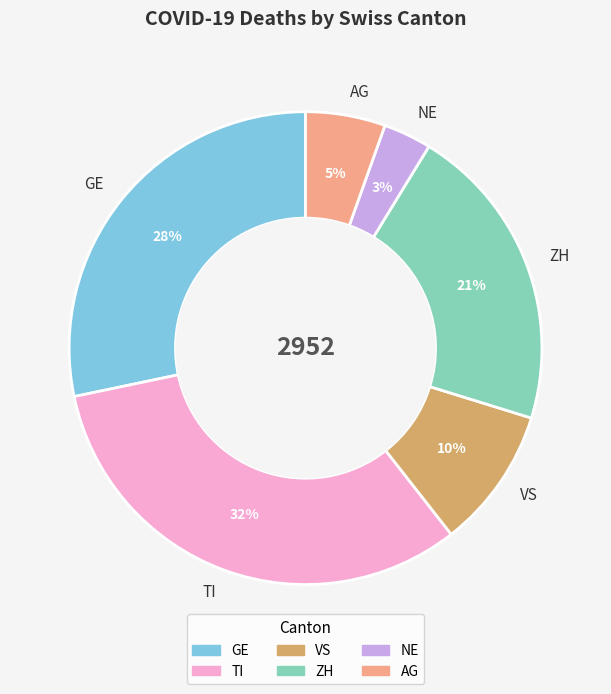

Combined, do GE and TI account for over 50%?

Yes